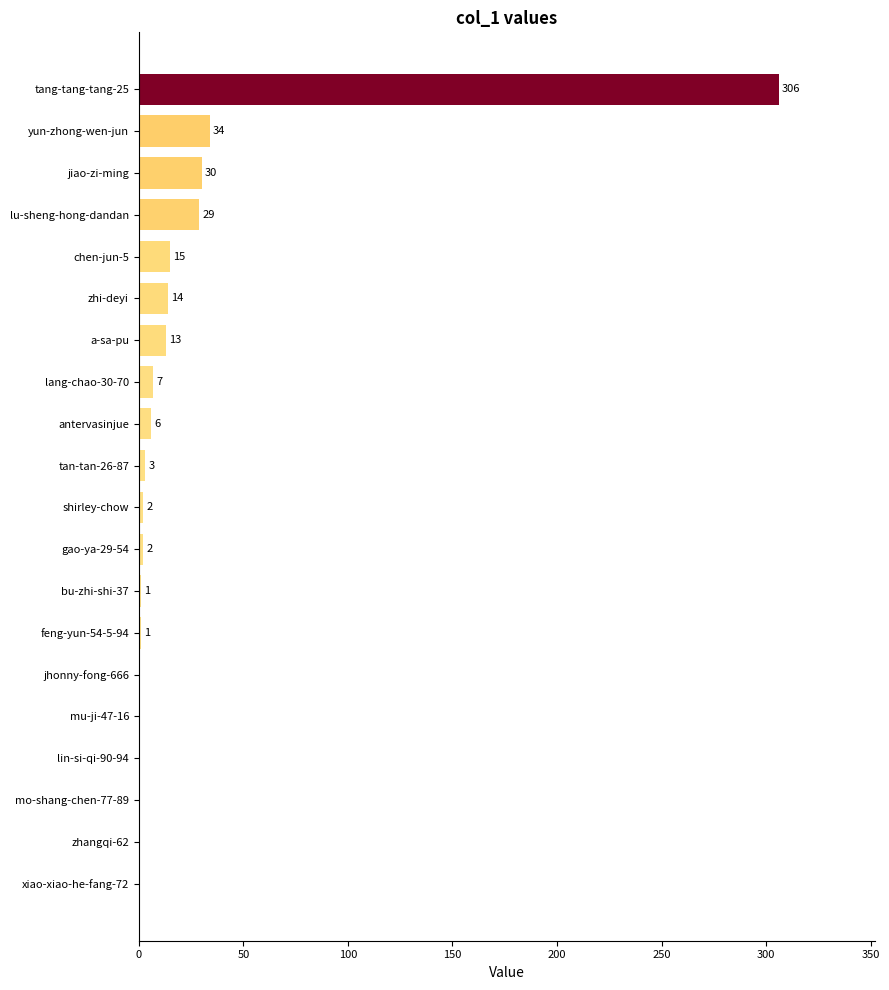

Reading bottom to top, list all the values displayed in this chart.

xiao-xiao-he-fang-72=0	zhangqi-62=0	mo-shang-chen-77-89=0	lin-si-qi-90-94=0	mu-ji-47-16=0	jhonny-fong-666=0	feng-yun-54-5-94=1	bu-zhi-shi-37=1	gao-ya-29-54=2	shirley-chow=2	tan-tan-26-87=3	antervasinjue=6	lang-chao-30-70=7	a-sa-pu=13	zhi-deyi=14	chen-jun-5=15	lu-sheng-hong-dandan=29	jiao-zi-ming=30	yun-zhong-wen-jun=34	tang-tang-tang-25=306